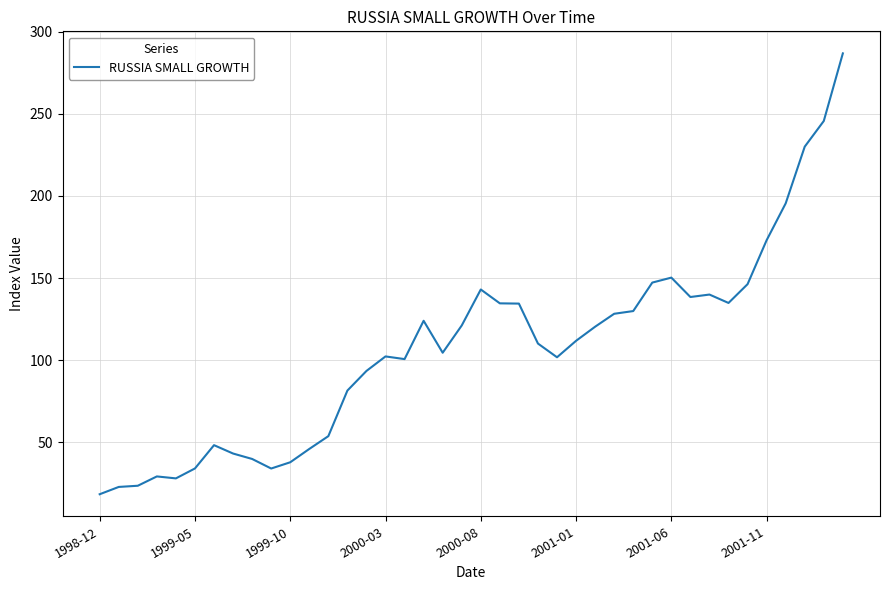

What is the difference between the maximum and minimum values?

268.7